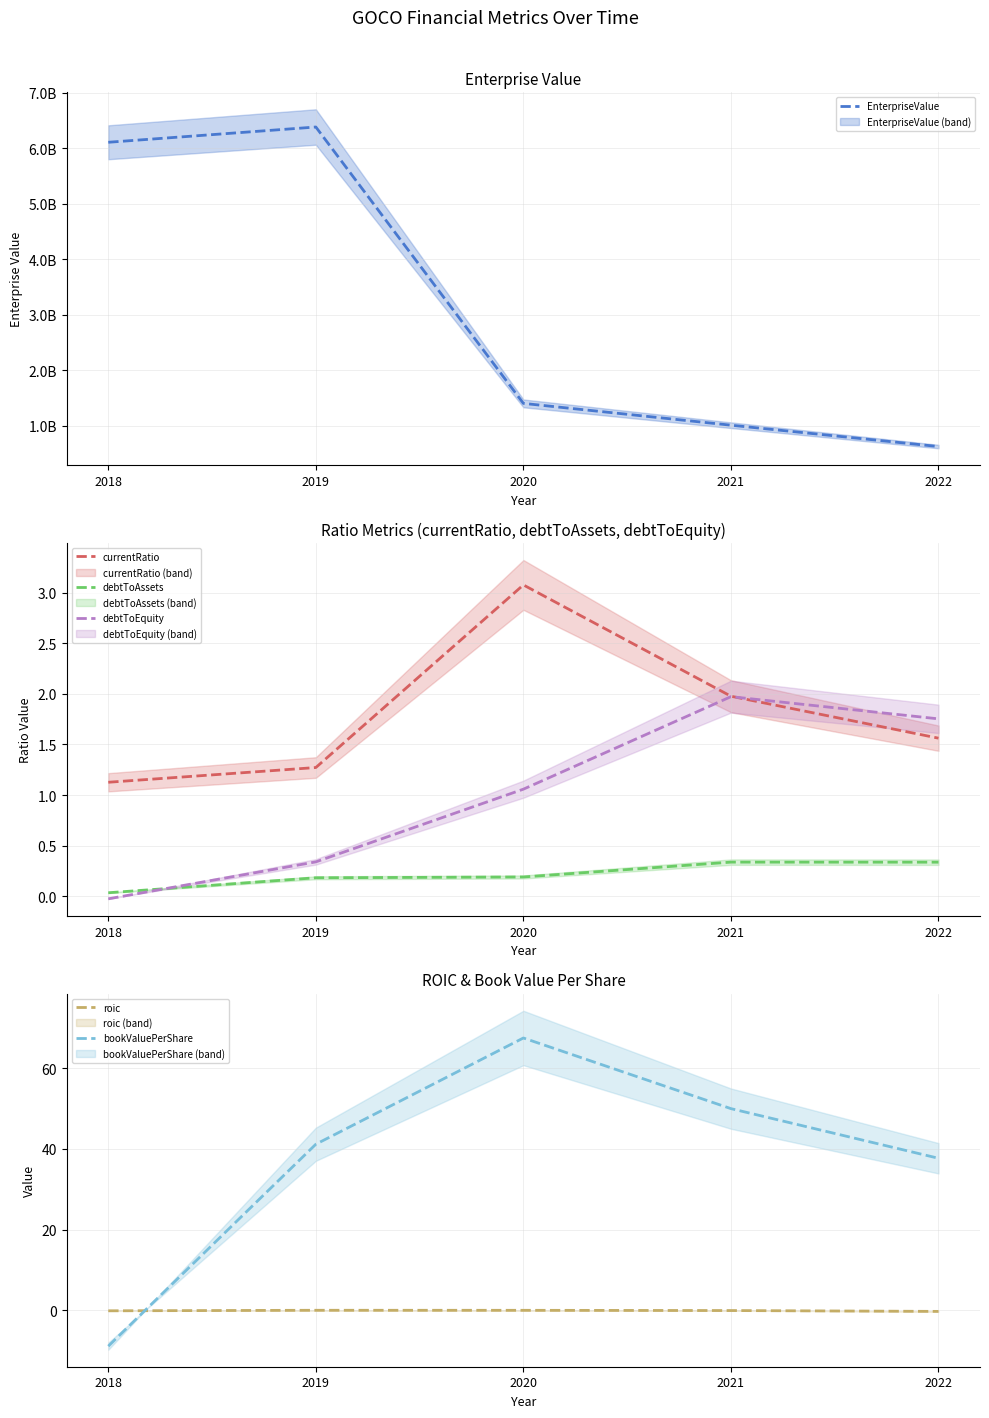

Where is the first local maximum for roic?

2019